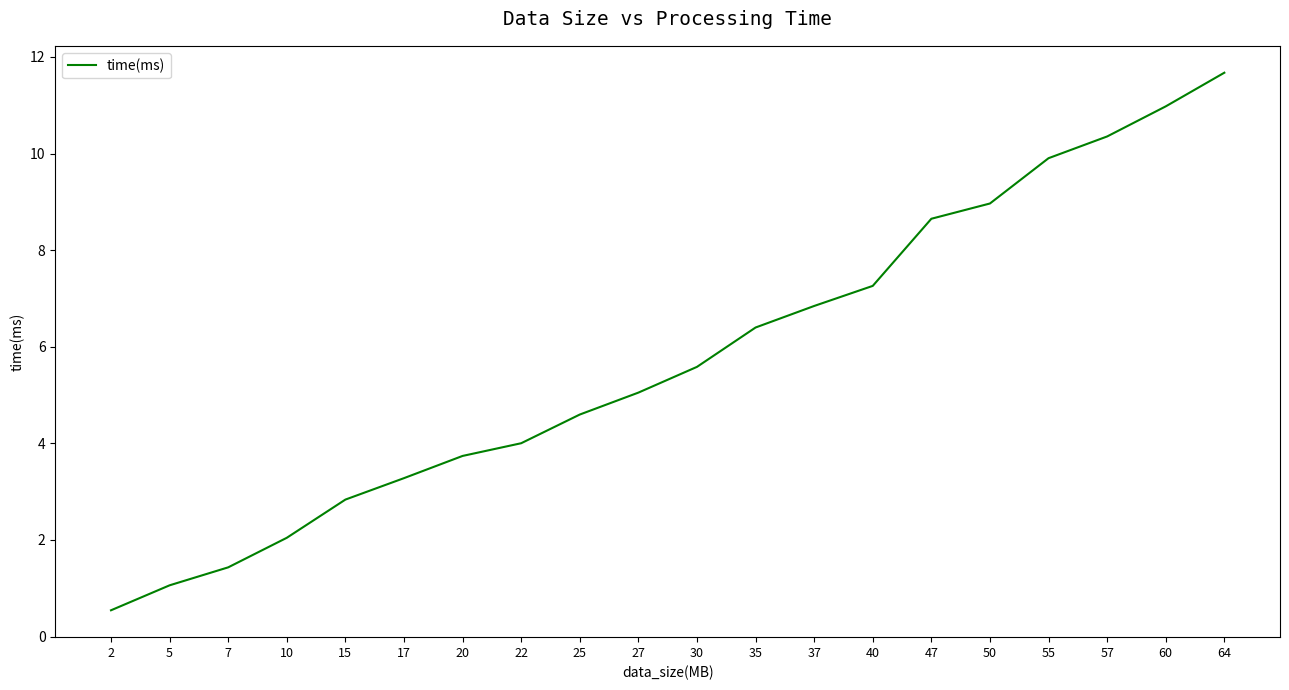

What value does the data have at 15?

2.8